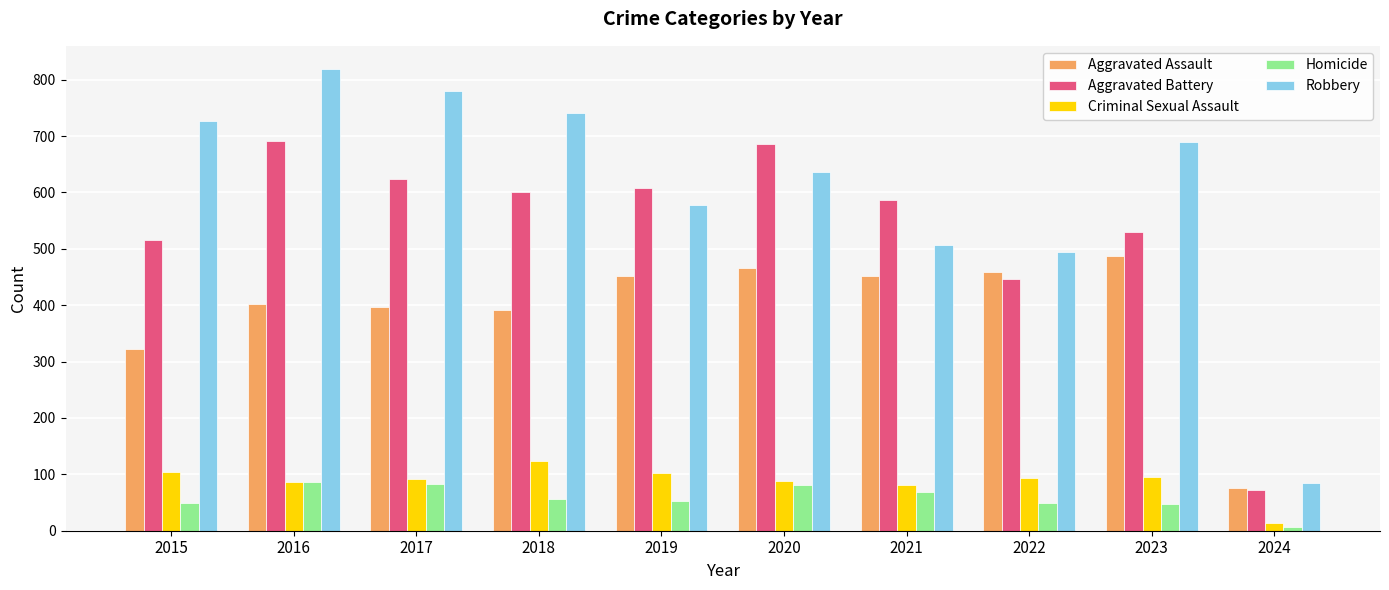

Between 2016 and 2024, which series saw the biggest shift?

Robbery